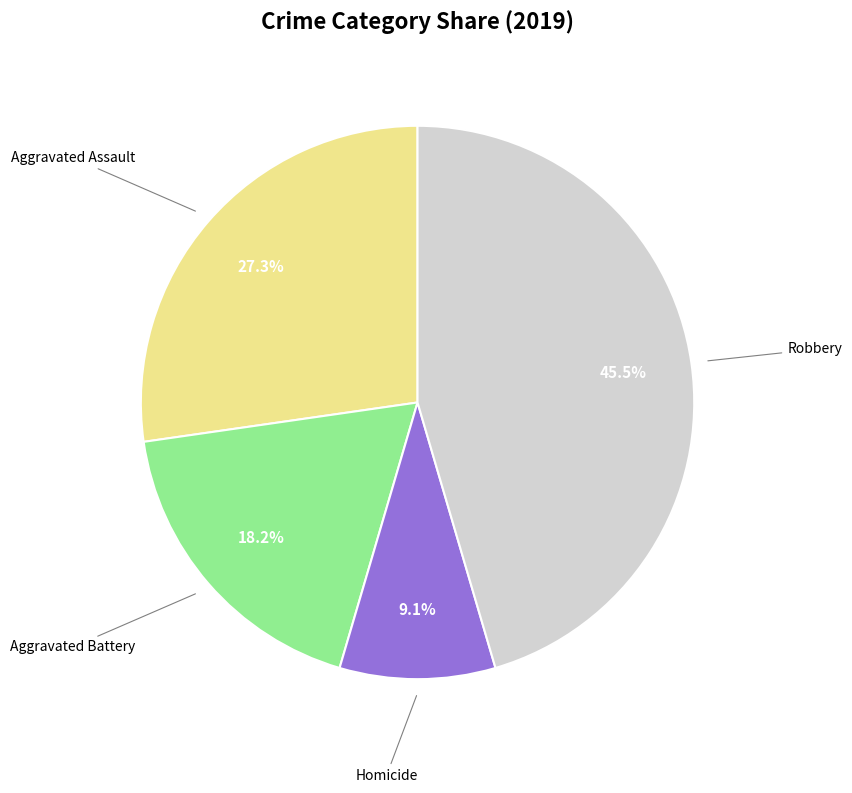

Does any single category account for the majority?

No